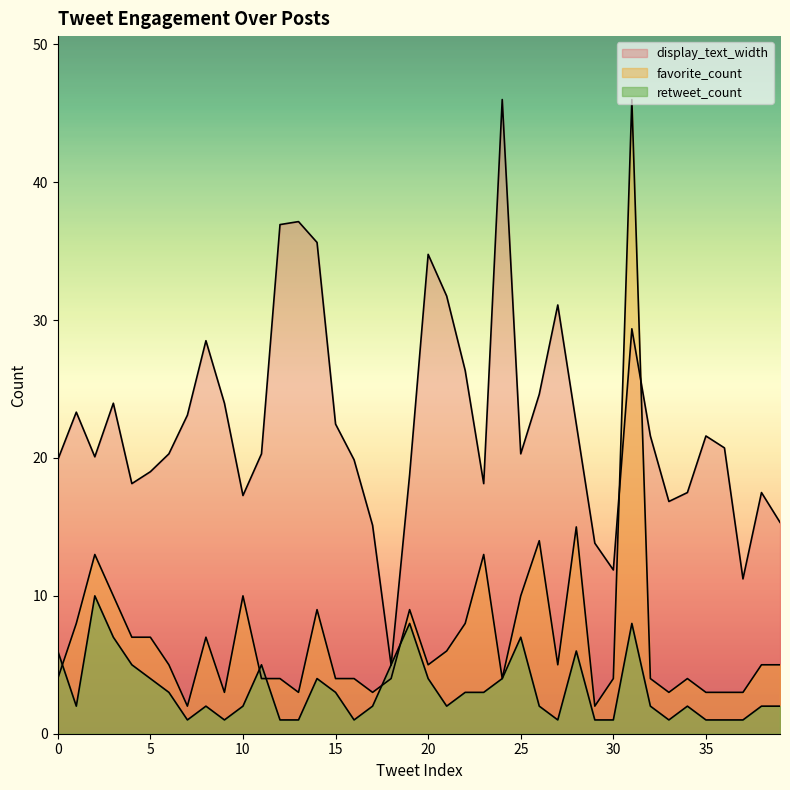

Which series has the widest spread of values?

favorite_count